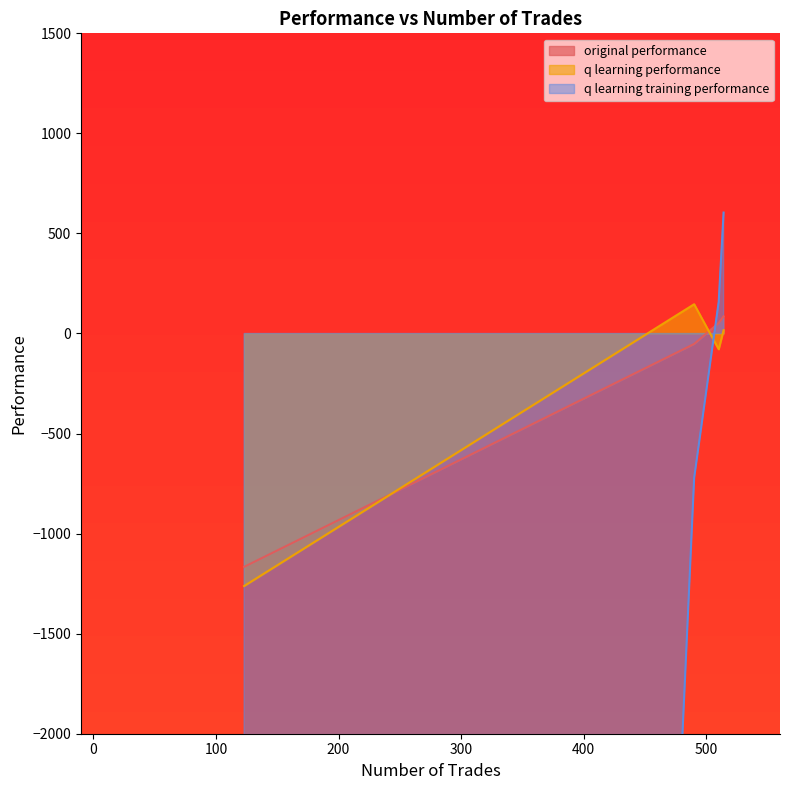

At which category is the sum across all series the highest?

514